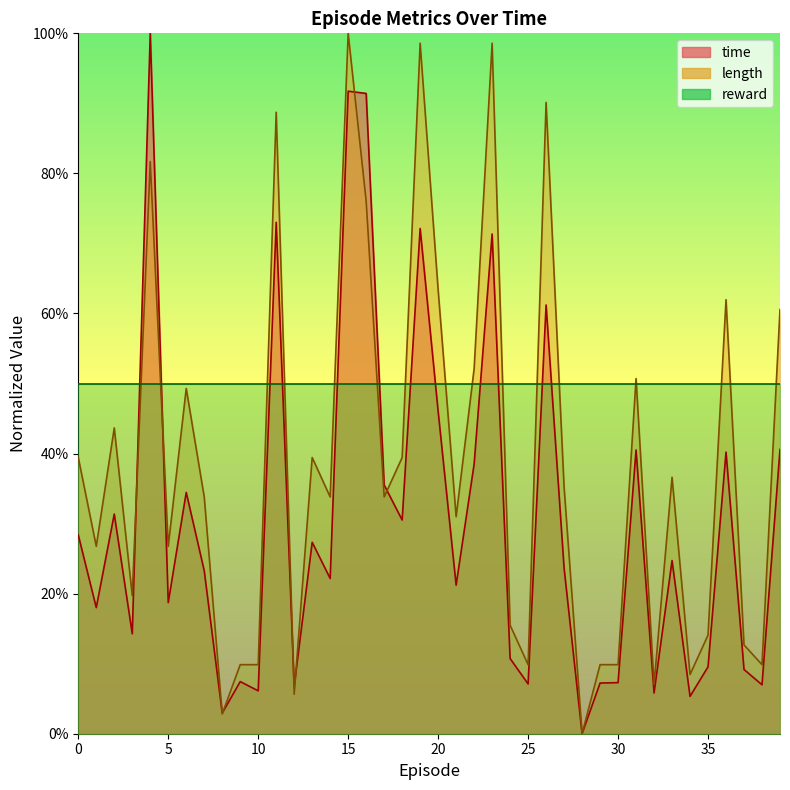

Between which two adjacent categories do length and time first intersect?

3 and 4